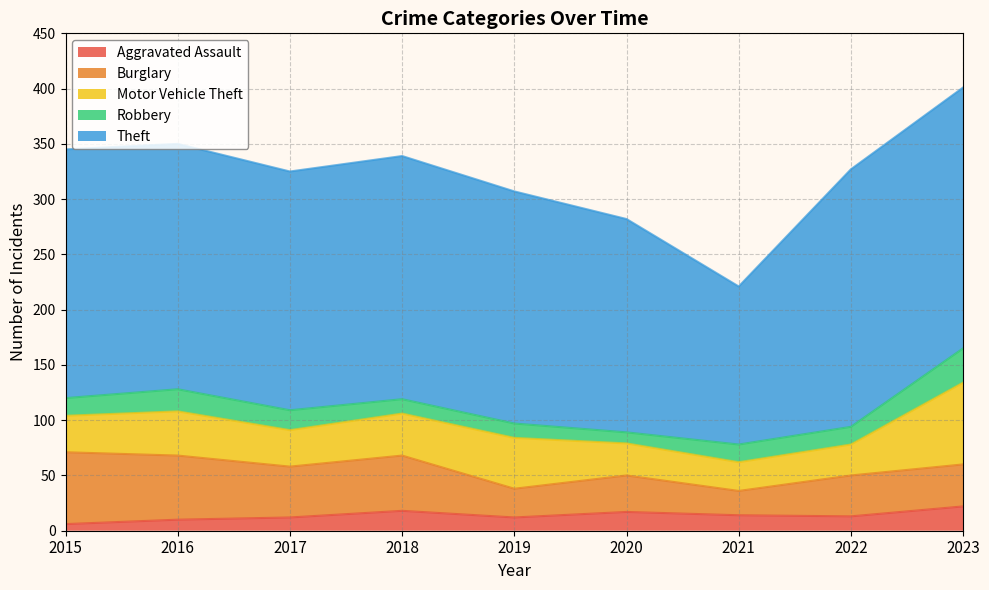

At which category does the chart reach its minimum across all series?

2015